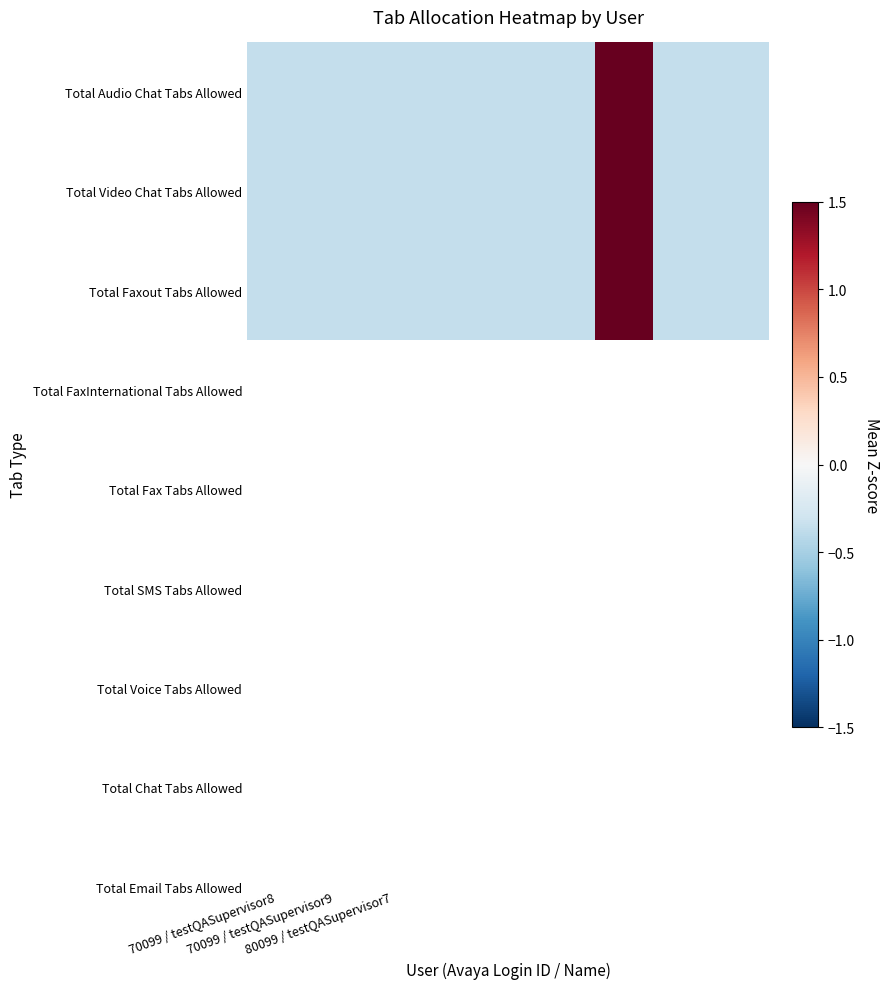

Reading right to left, what are all the values shown in this chart?

Total Audio Chat Tabs Allowed: -0.4	-0.4	2.8	-0.4	-0.4	-0.4	-0.4	-0.4	-0.4
Total Video Chat Tabs Allowed: -0.4	-0.4	2.8	-0.4	-0.4	-0.4	-0.4	-0.4	-0.4
Total Faxout Tabs Allowed: -0.4	-0.4	2.8	-0.4	-0.4	-0.4	-0.4	-0.4	-0.4